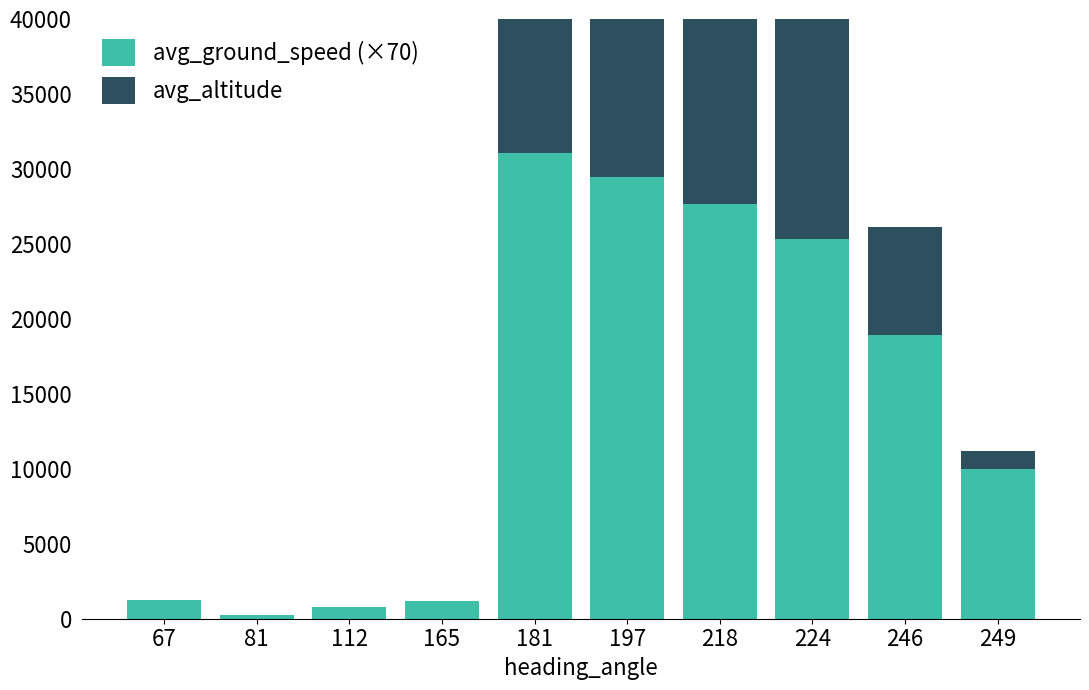

Between 218 and 224, which series saw the biggest shift?

avg_altitude